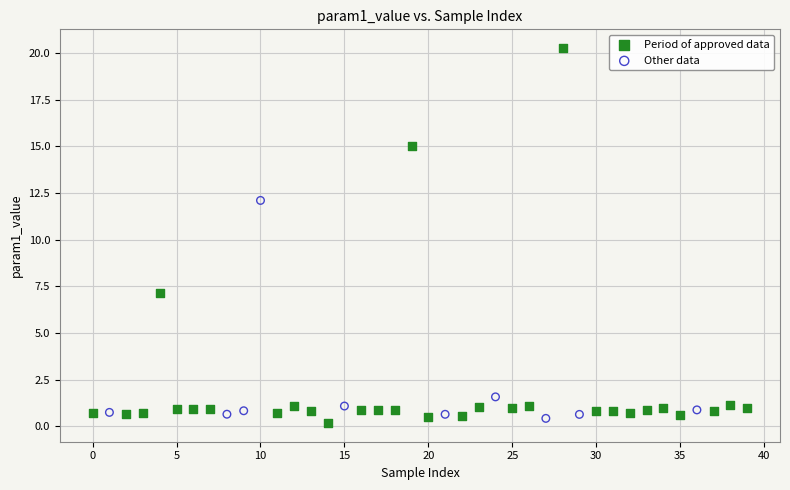

Which series reaches the maximum Y coordinate?

Period of approved data